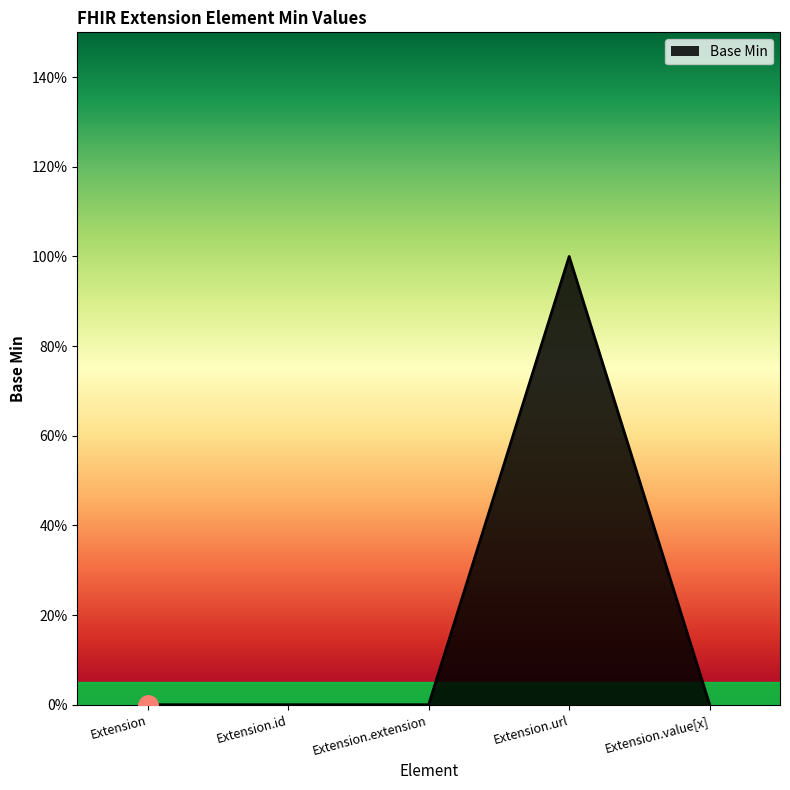

How many lines are shown in the chart?

1